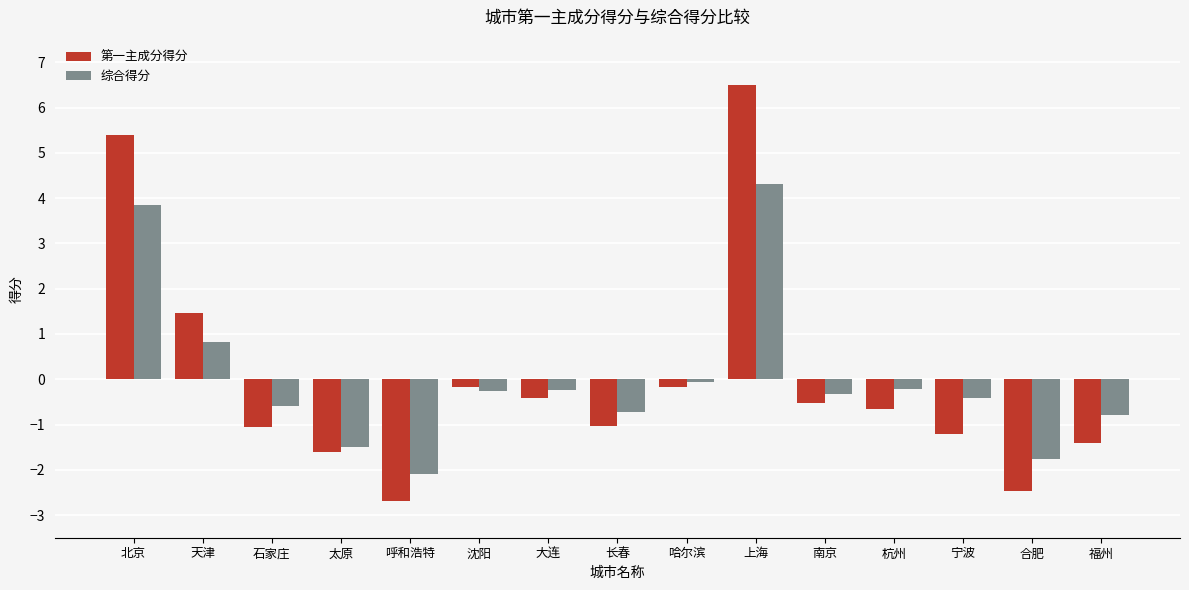

What is the sum of the 综合得分 values at 长春 and 上海?

3.6